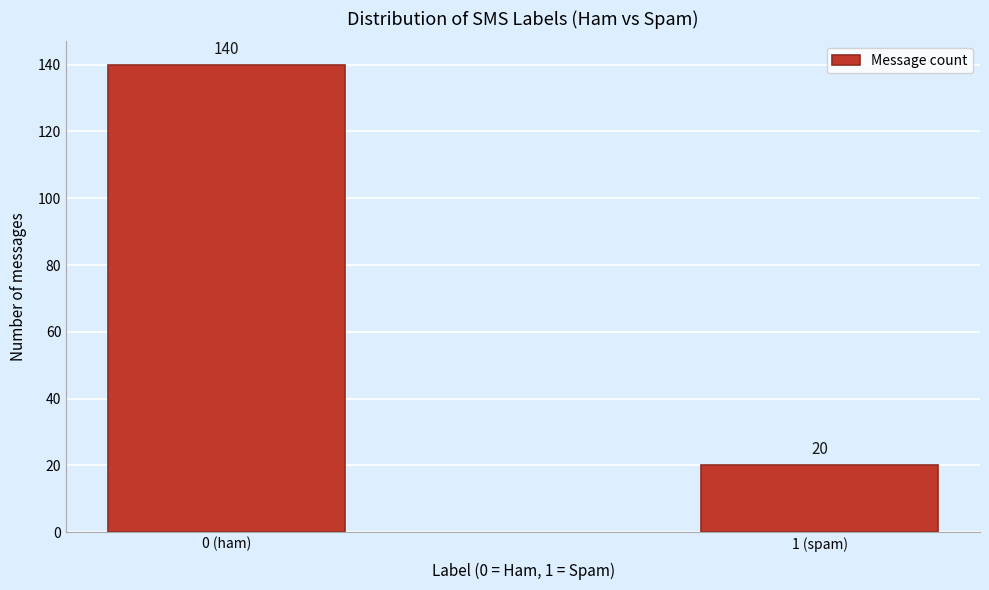

Reading left to right, extract all data points from this chart.

0 (ham)=140	1 (spam)=20